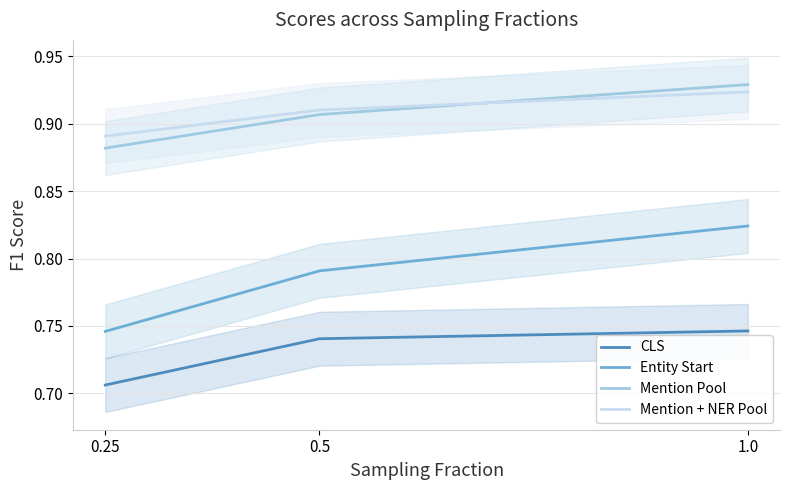

Between 0.25 and 0.5, which series saw the biggest shift?

Entity Start